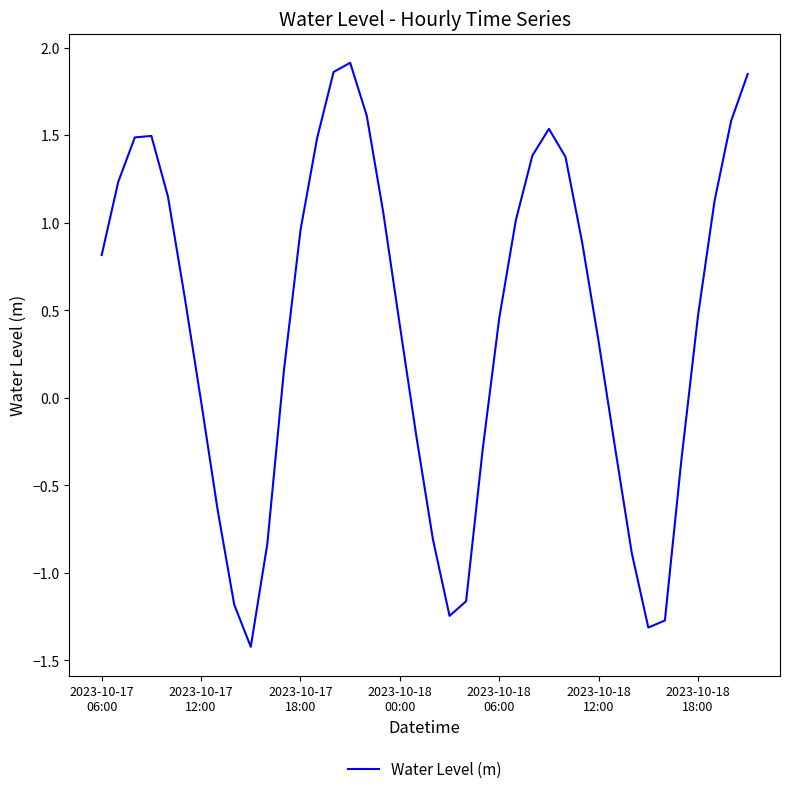

What is the minimum value shown in the chart?

-1.4